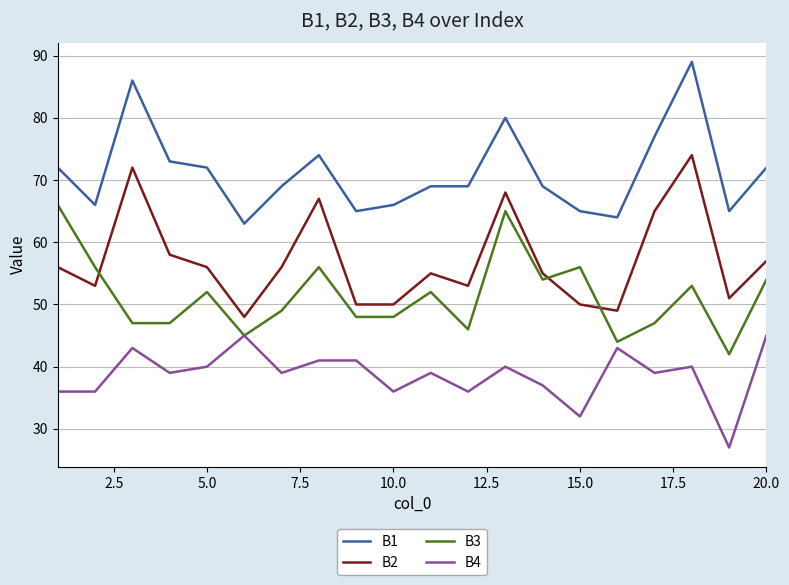

Rank the series by their maximum value, from highest to lowest.

B1, B2, B3, B4